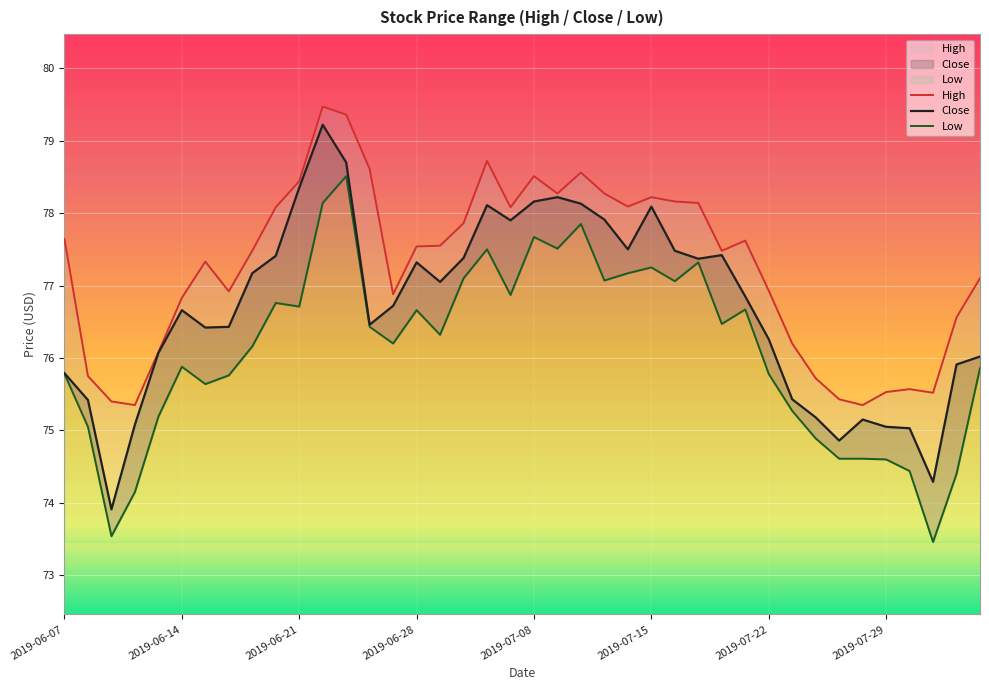

How many data points in Close are less than 76?

12